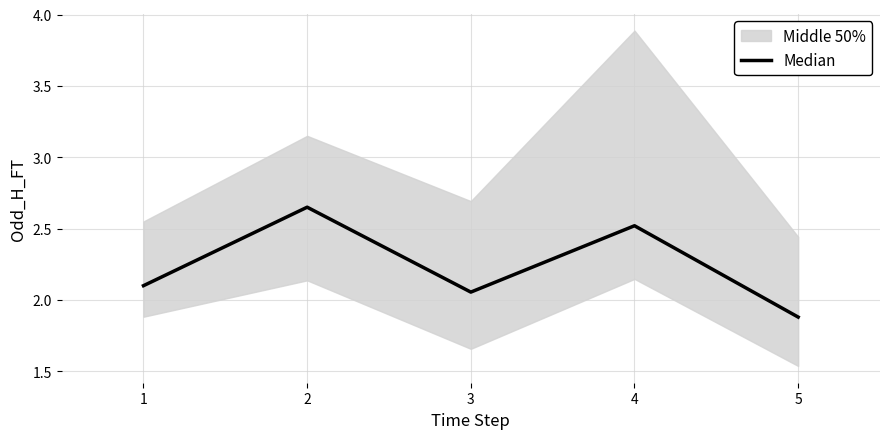

The value of Median at 2 is 4.7. True or false?

False